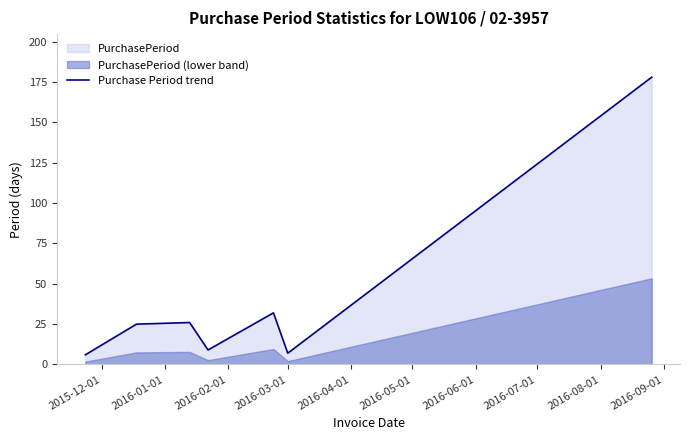

Reading left to right, what are all the values shown in this chart?

6	25	26	9	32	7	178